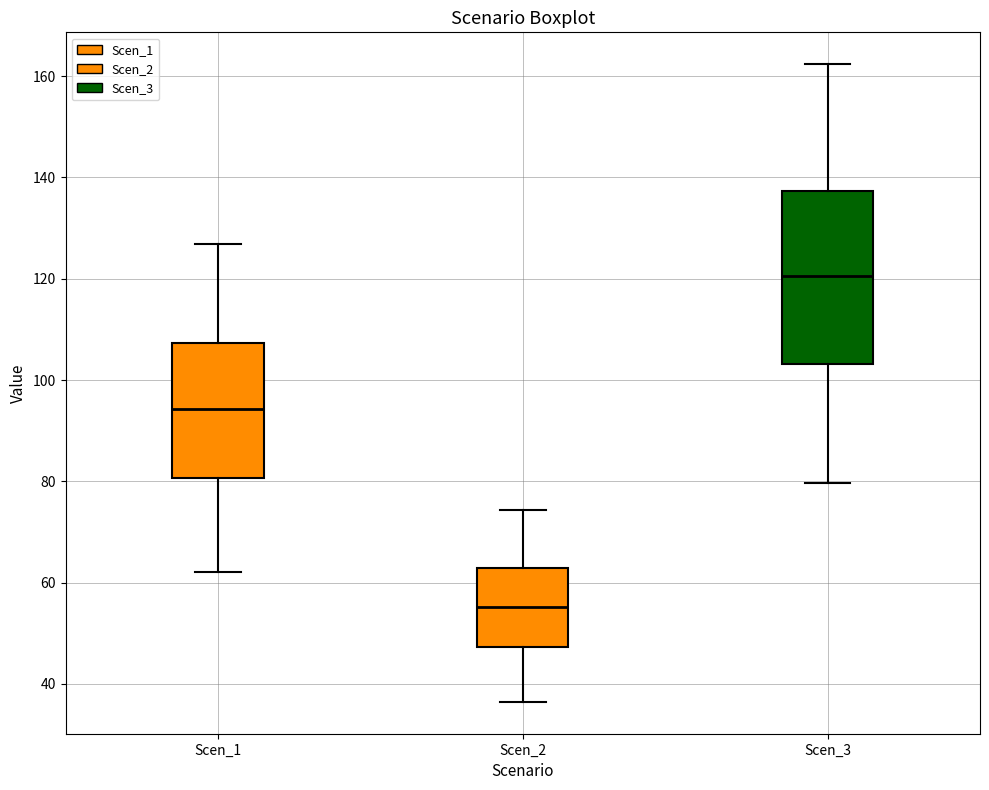

Comparing the boxes themselves (not the whiskers), which one is the tallest?

Scen_3